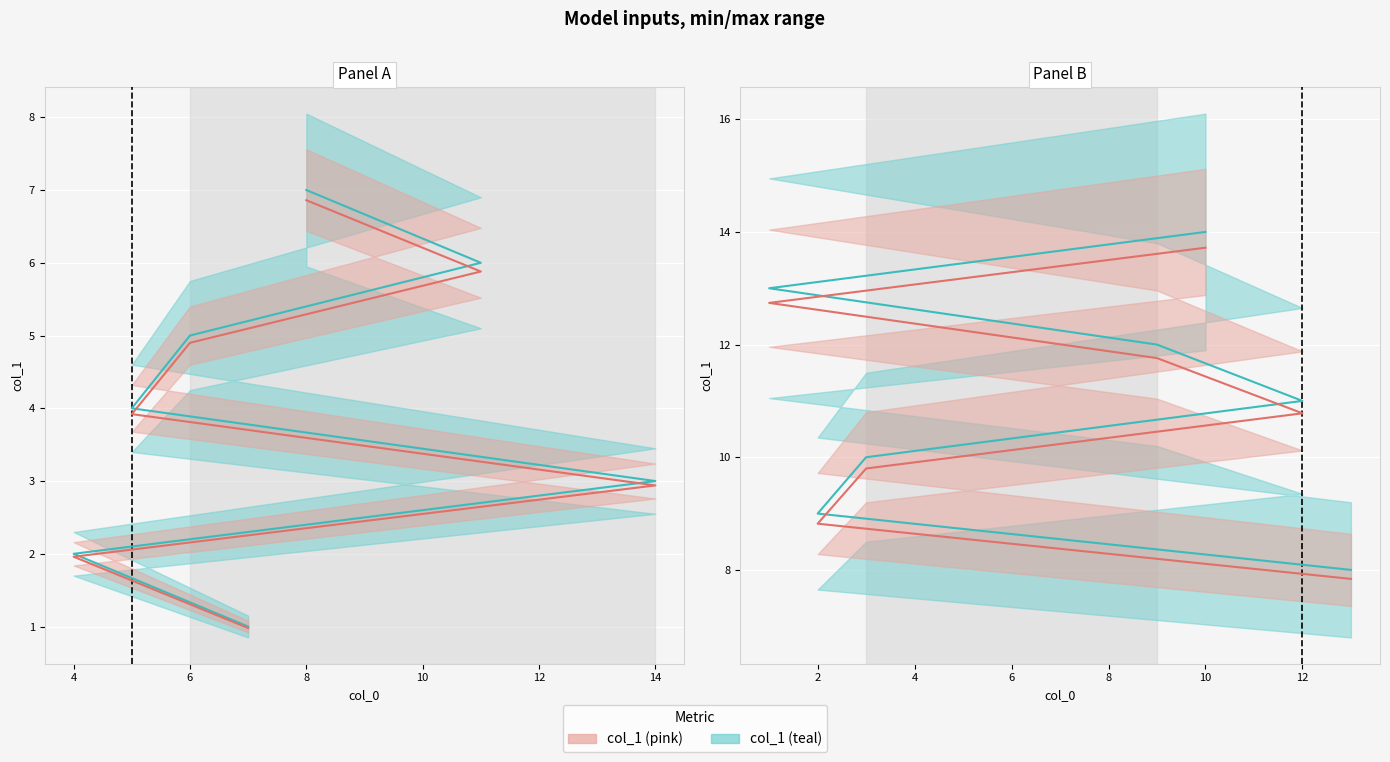

How many values in the col_1 (teal line) series exceed 11?

3